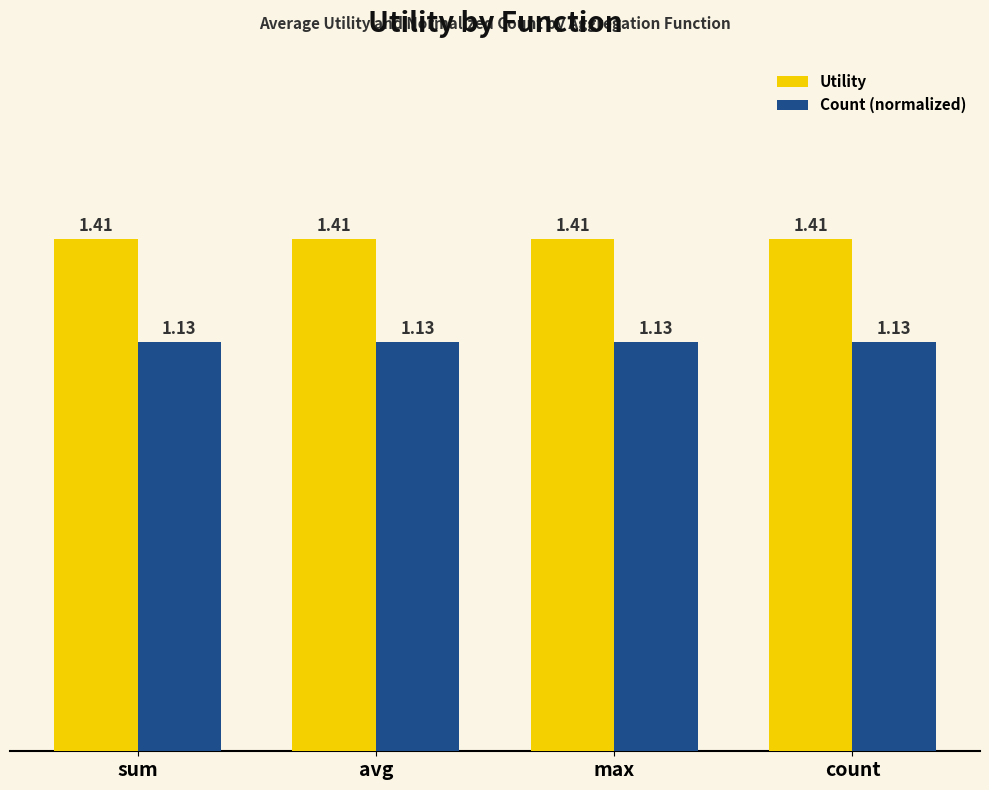

Rank the series at avg from lowest to highest value.

Count (normalized), Utility